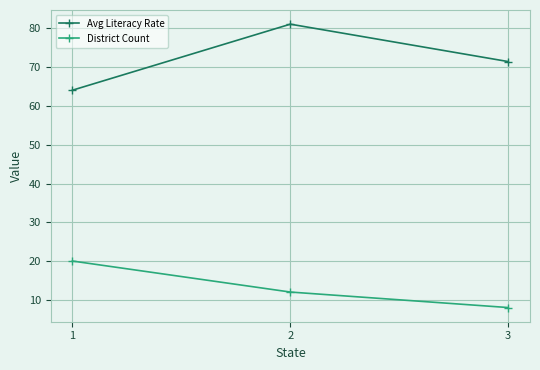

At which label is Avg Literacy Rate closest to 72?

3